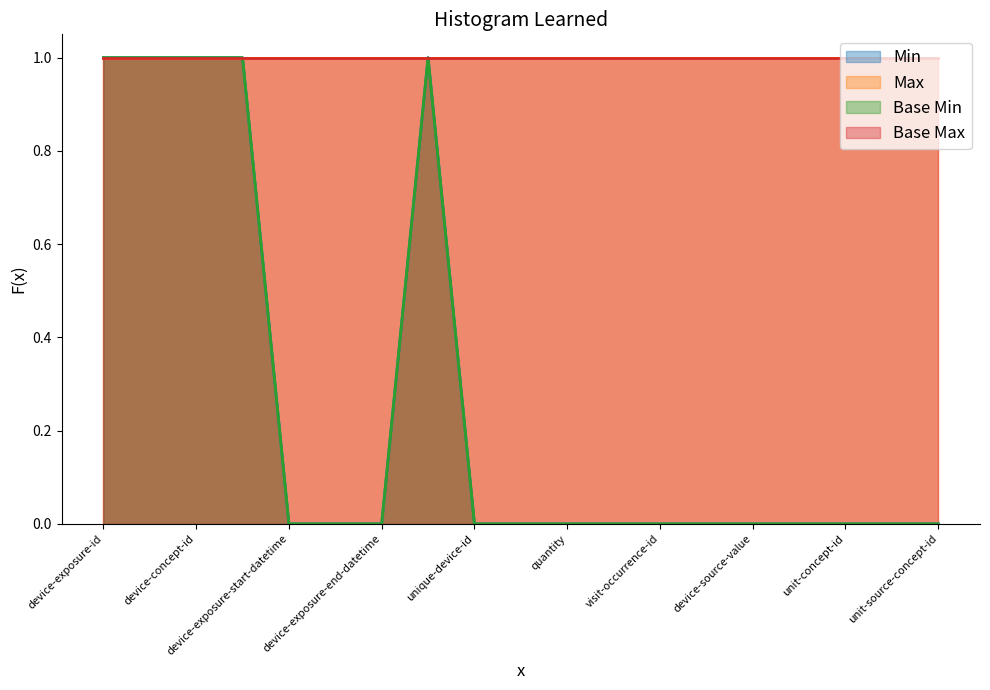

True or false: Min and Base Min intersect in this chart.

False